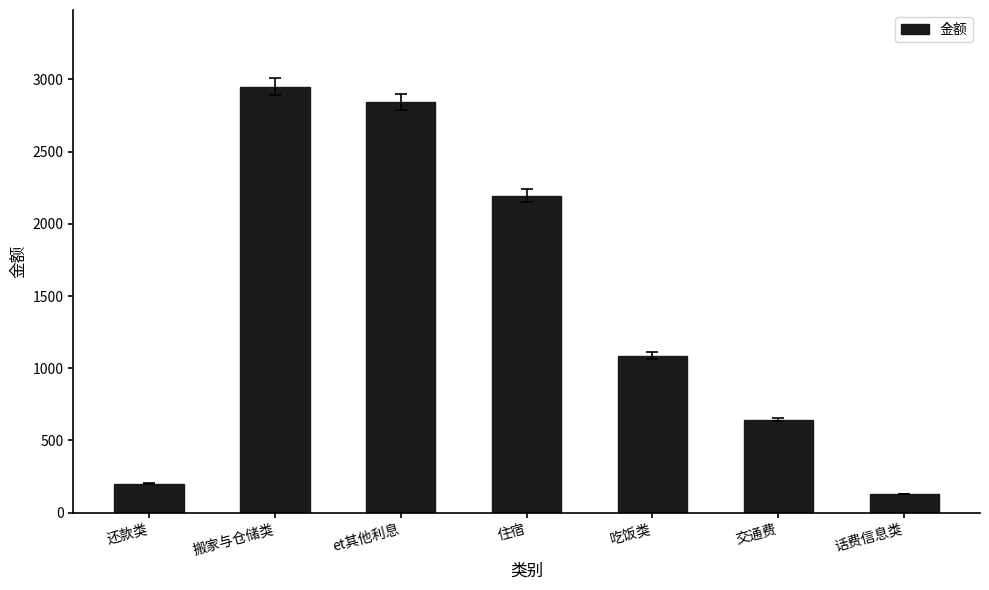

What is the change in value from 还款类 to et其他利息?

+2644